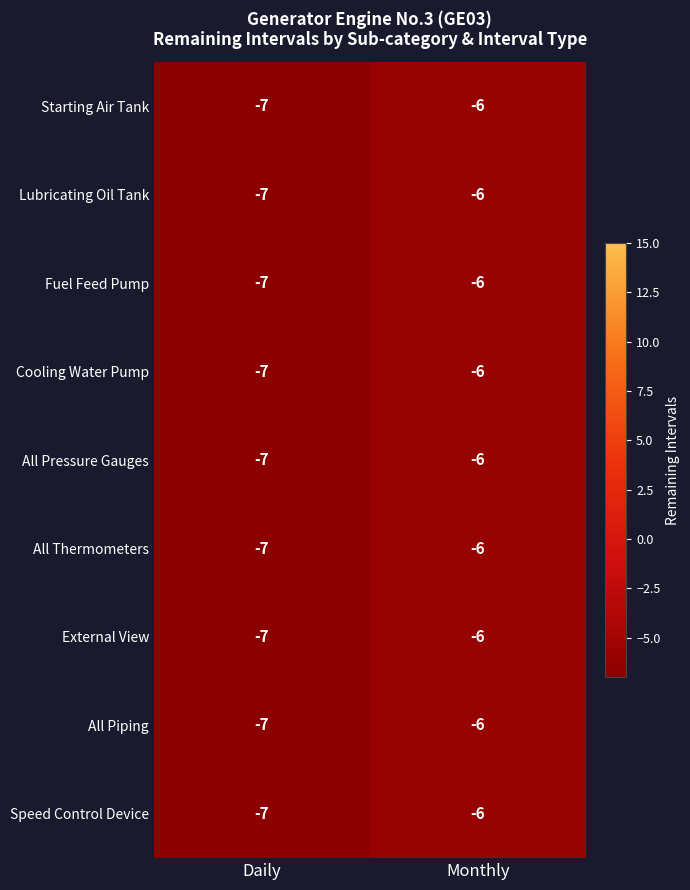

Reading left to right, list all the values displayed in this chart.

Starting Air Tank: Daily=-7	Monthly=-6
Lubricating Oil Tank: Daily=-7	Monthly=-6
Fuel Feed Pump: Daily=-7	Monthly=-6
Cooling Water Pump: Daily=-7	Monthly=-6
All Pressure Gauges: Daily=-7	Monthly=-6
All Thermometers: Daily=-7	Monthly=-6
External View: Daily=-7	Monthly=-6
All Piping: Daily=-7	Monthly=-6
Speed Control Device: Daily=-7	Monthly=-6